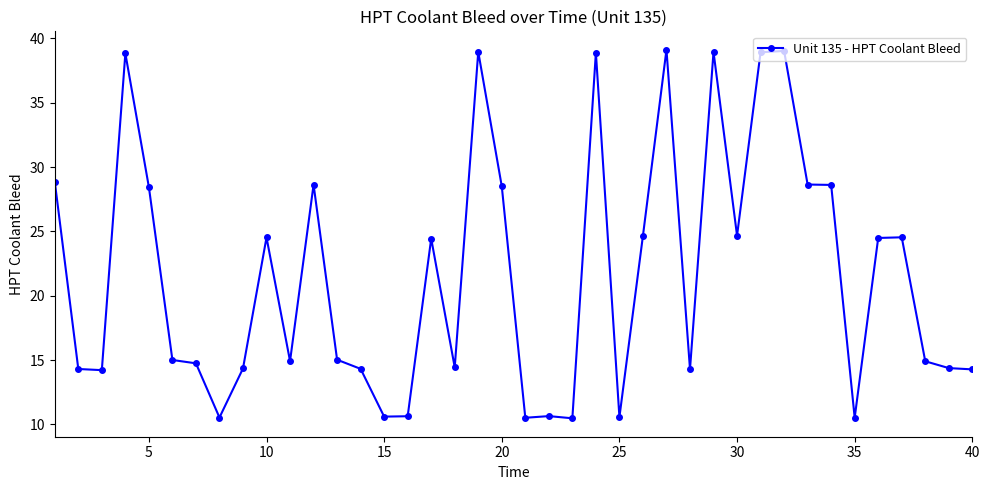

What is the sum of all values?

865.4